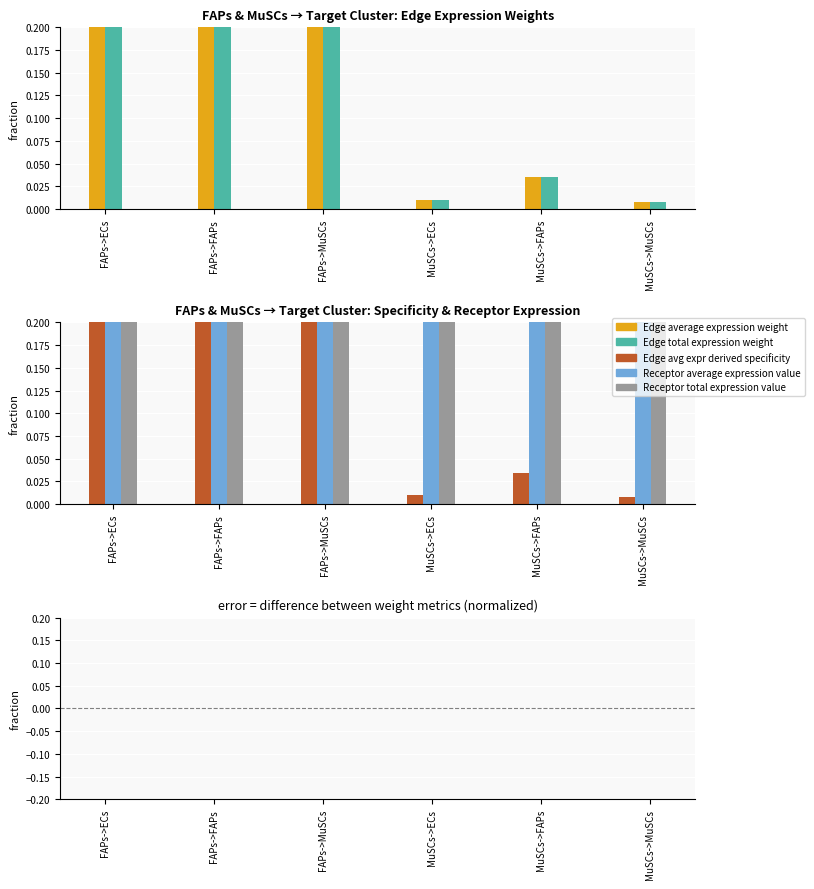

The Edge avg expr derived specificity series shows 0.0 at MuSCs->FAPs. True or false?

True